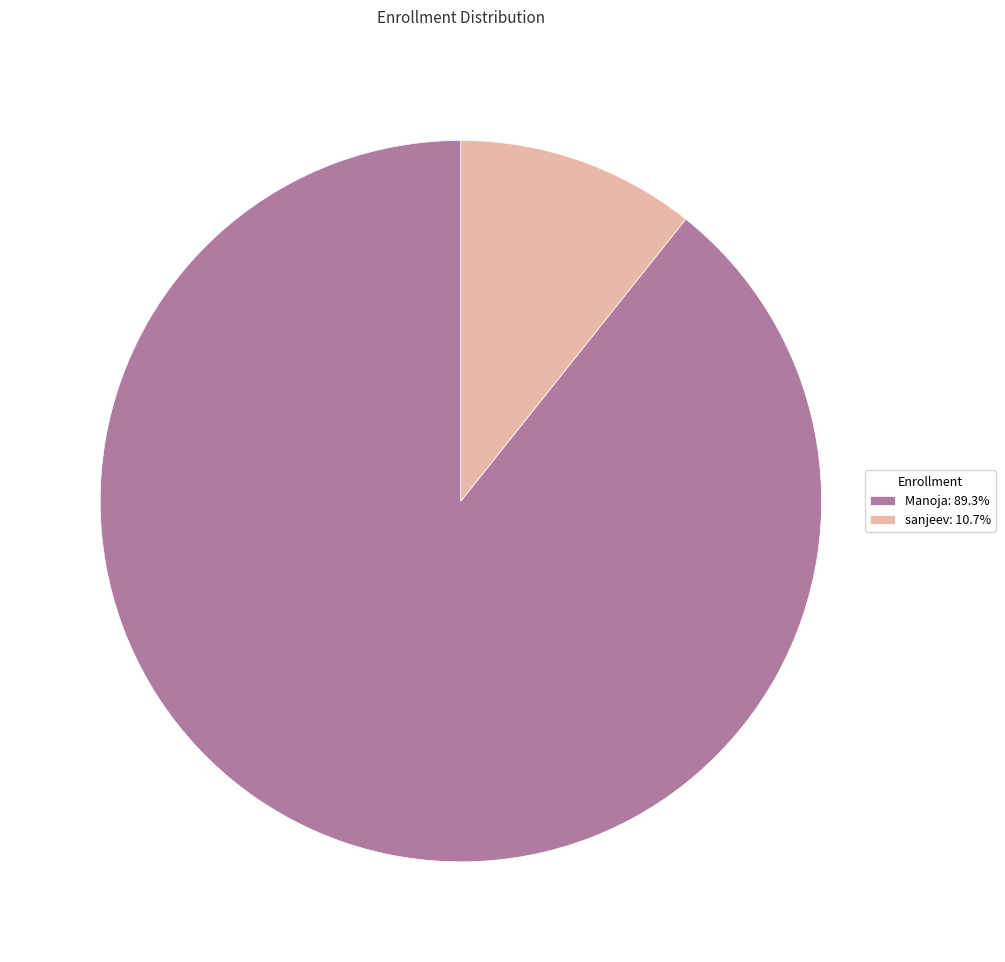

Which has a higher value, sanjeev or Manoja?

Manoja